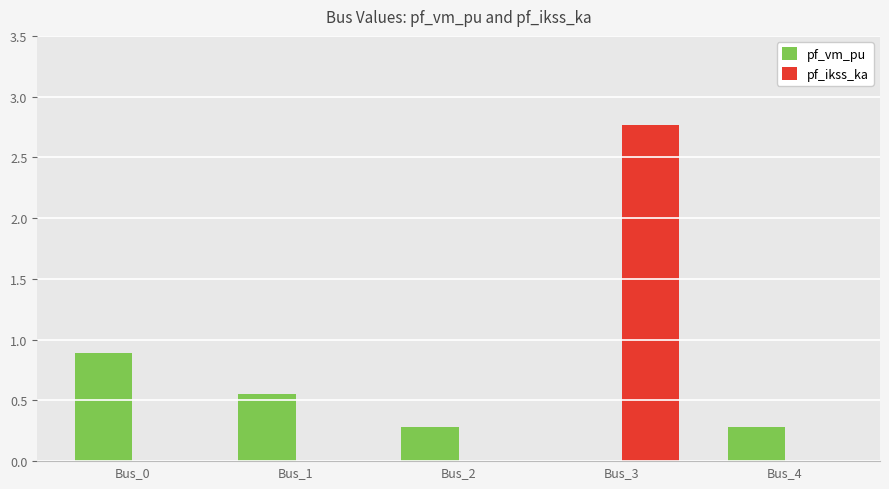

Is the value of pf_ikss_ka at Bus_2 greater than the value of pf_vm_pu at Bus_1?

No